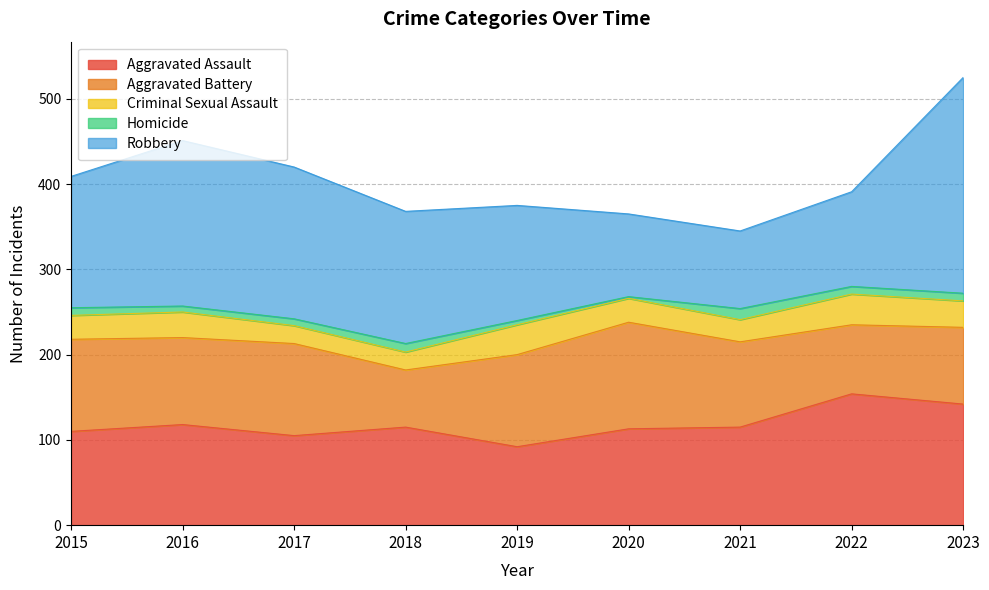

How many interior local valleys does the Homicide series have?

2